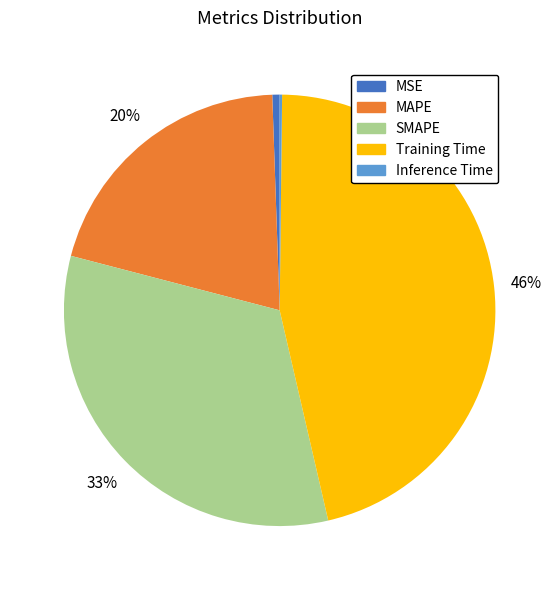

Which category has the biggest portion of the pie?

Training Time